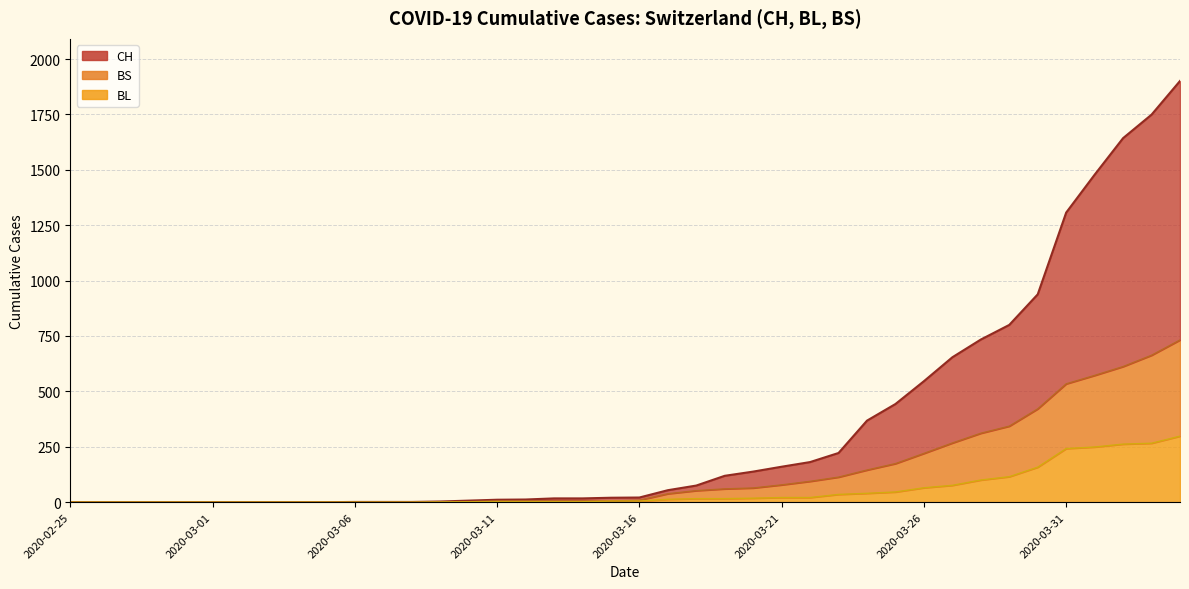

What are all the series names shown in the legend?

CH, BL, BS